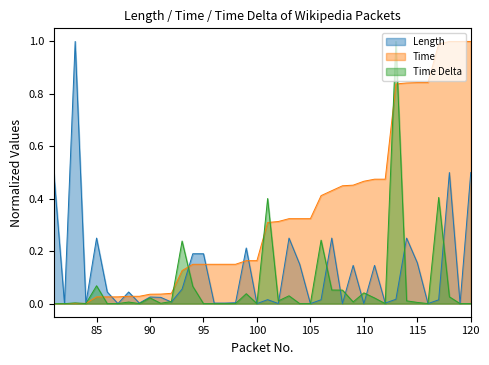

The value of Time Delta at 100 is 0.0. True or false?

True